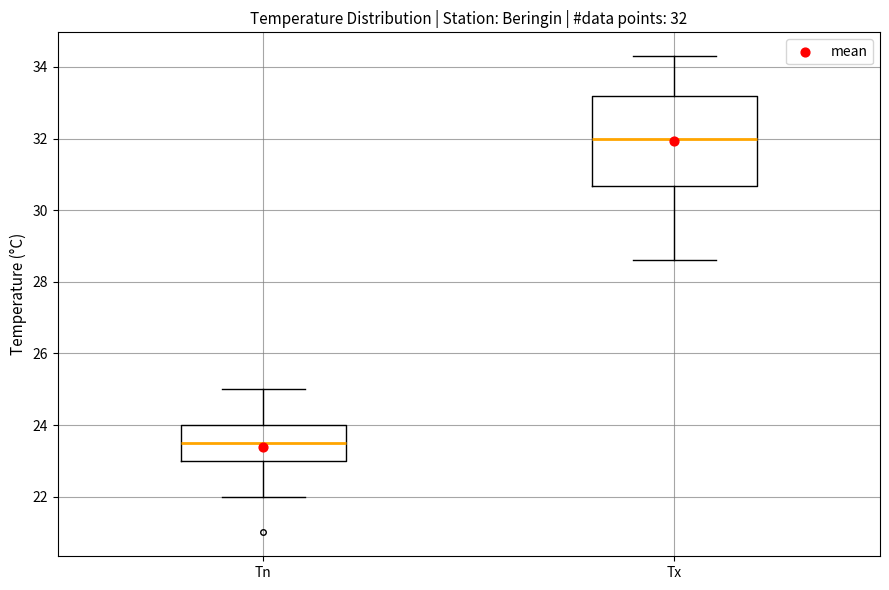

Which box is the tallest, from its lower edge to its upper edge?

Tx